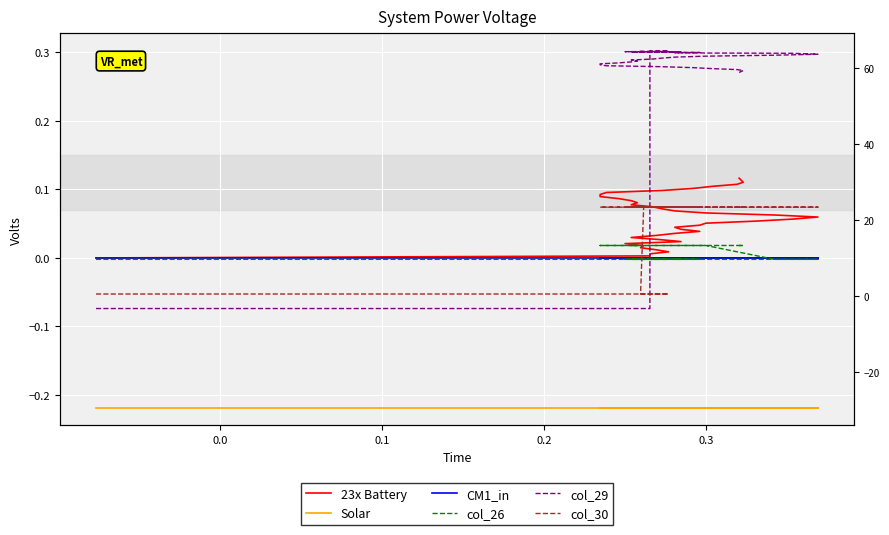

How many lines are shown in the chart?

6